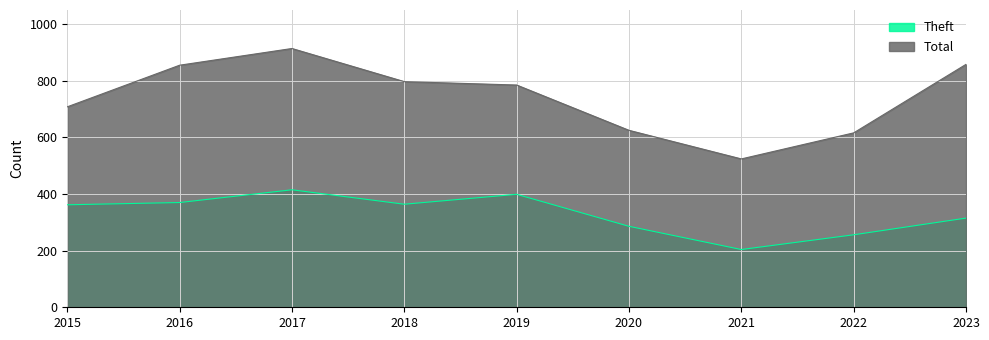

Which series has the widest spread of values?

Total